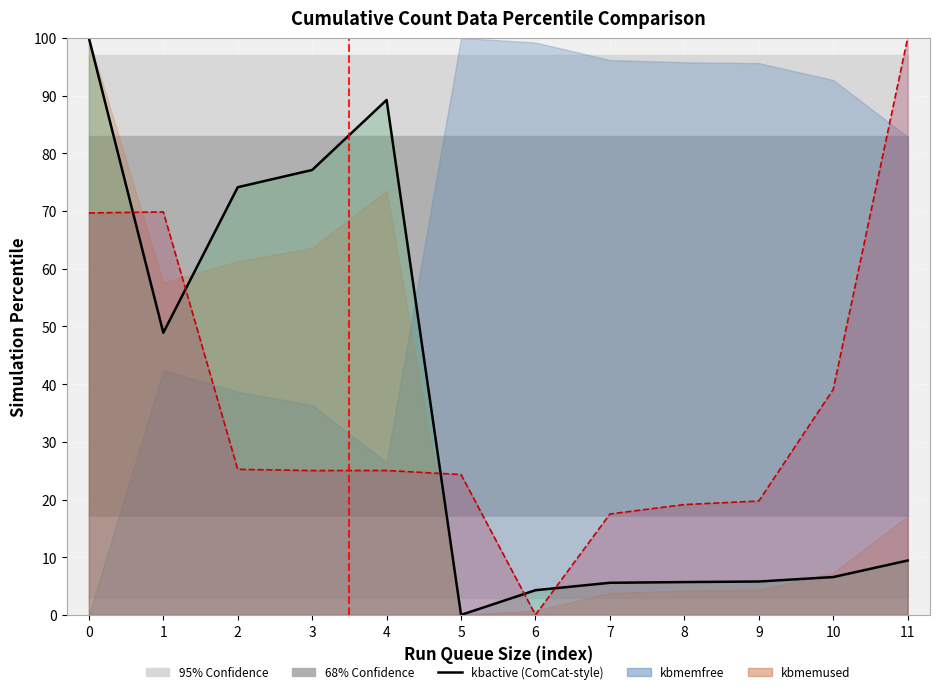

How many categories are shown in the chart?

12